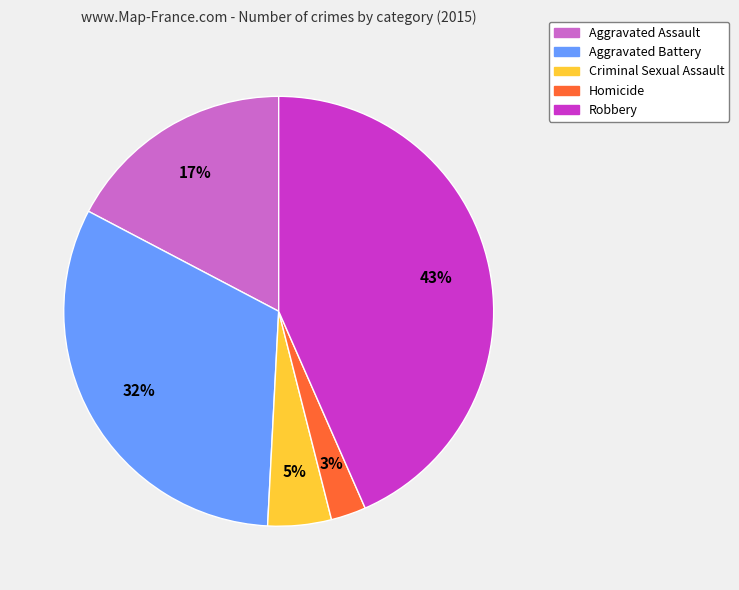

What is the largest slice in the pie chart?

Robbery